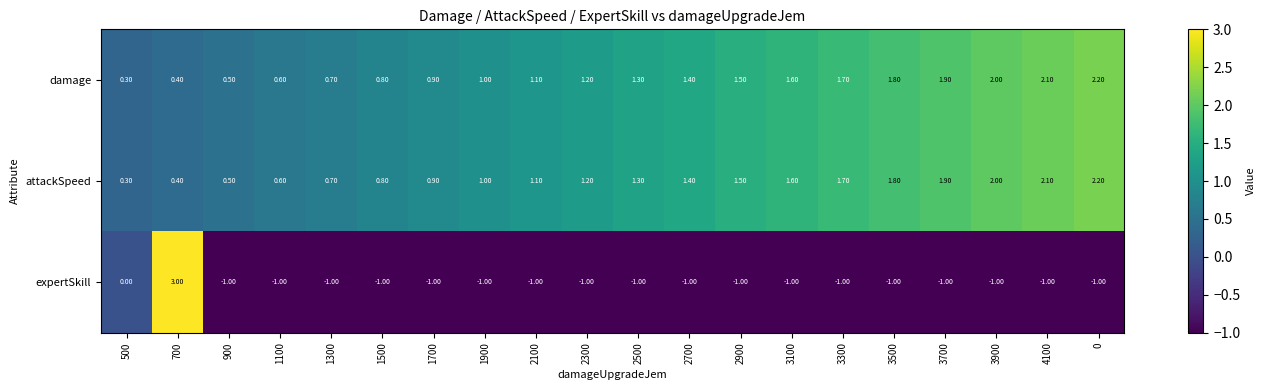

What is the maximum value shown in the chart?

3.0